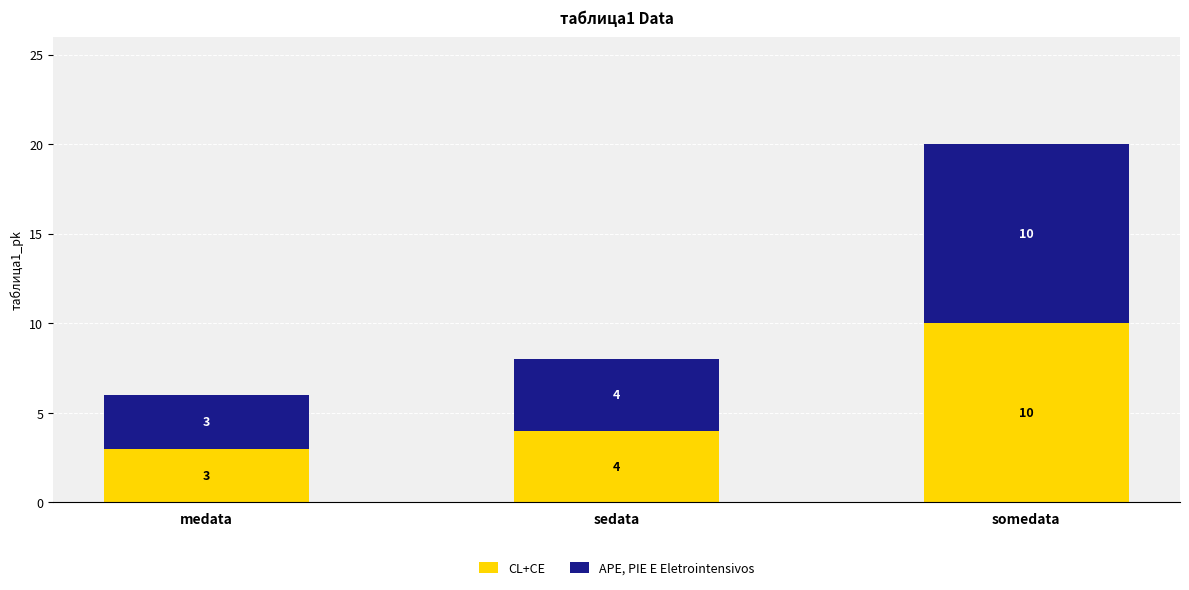

Does the chart contain stacked bars?

Yes